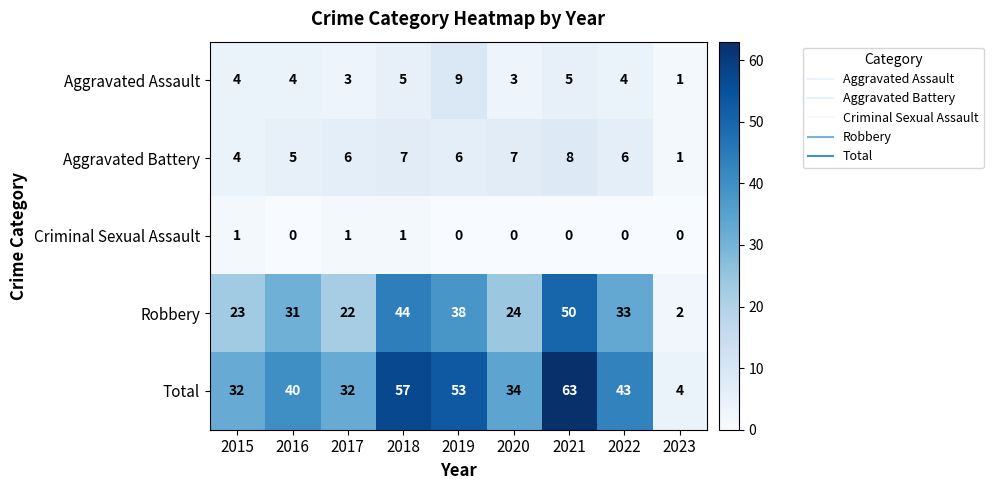

What is the sum of all Total values?

358